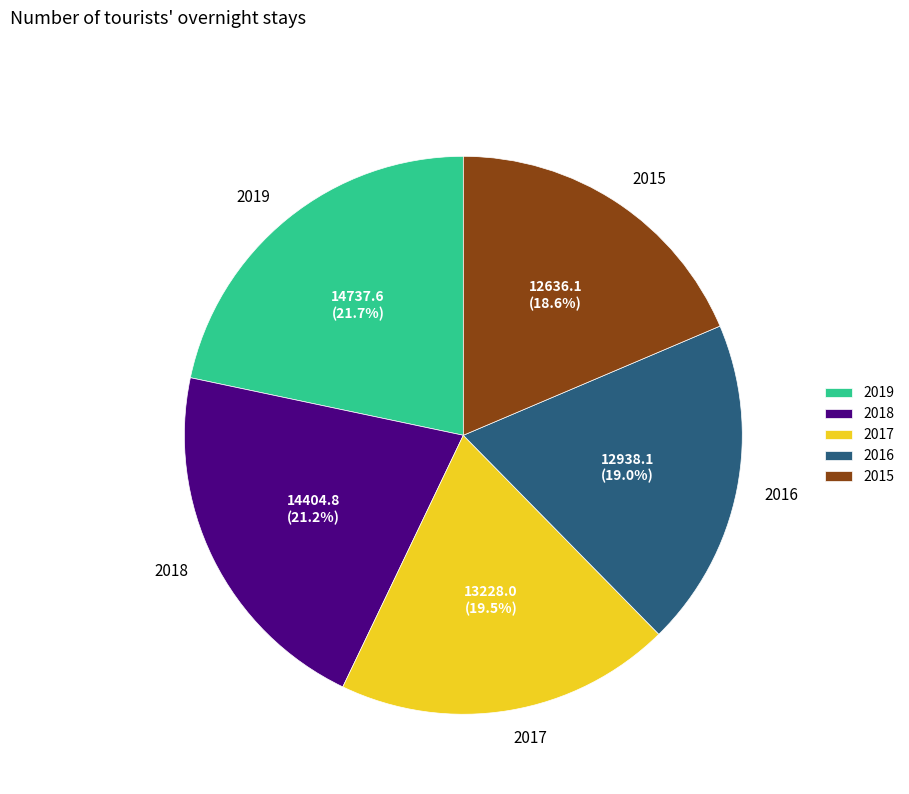

How many slices are in this pie chart?

5